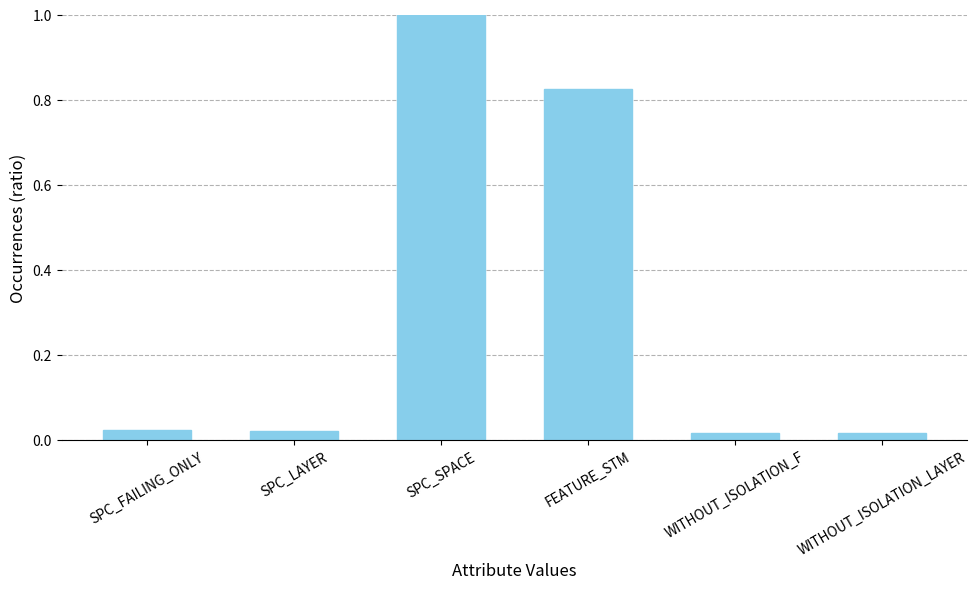

What is the difference between the maximum and minimum values?

1.0